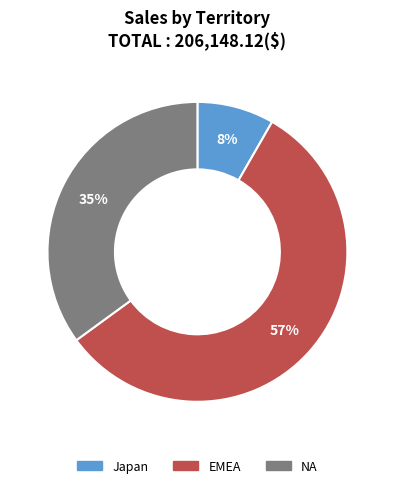

True or false: NA accounts for 35% of the total.

True